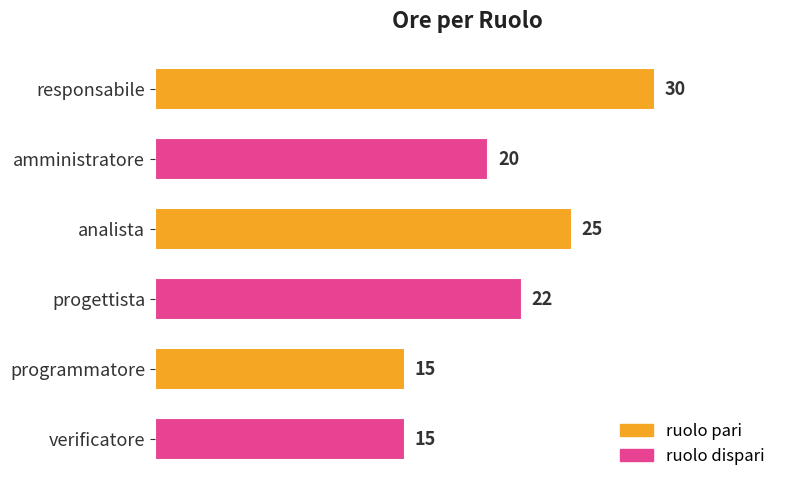

Reading bottom to top, list all the values displayed in this chart.

verificatore=15	programmatore=15	progettista=22	analista=25	amministratore=20	responsabile=30